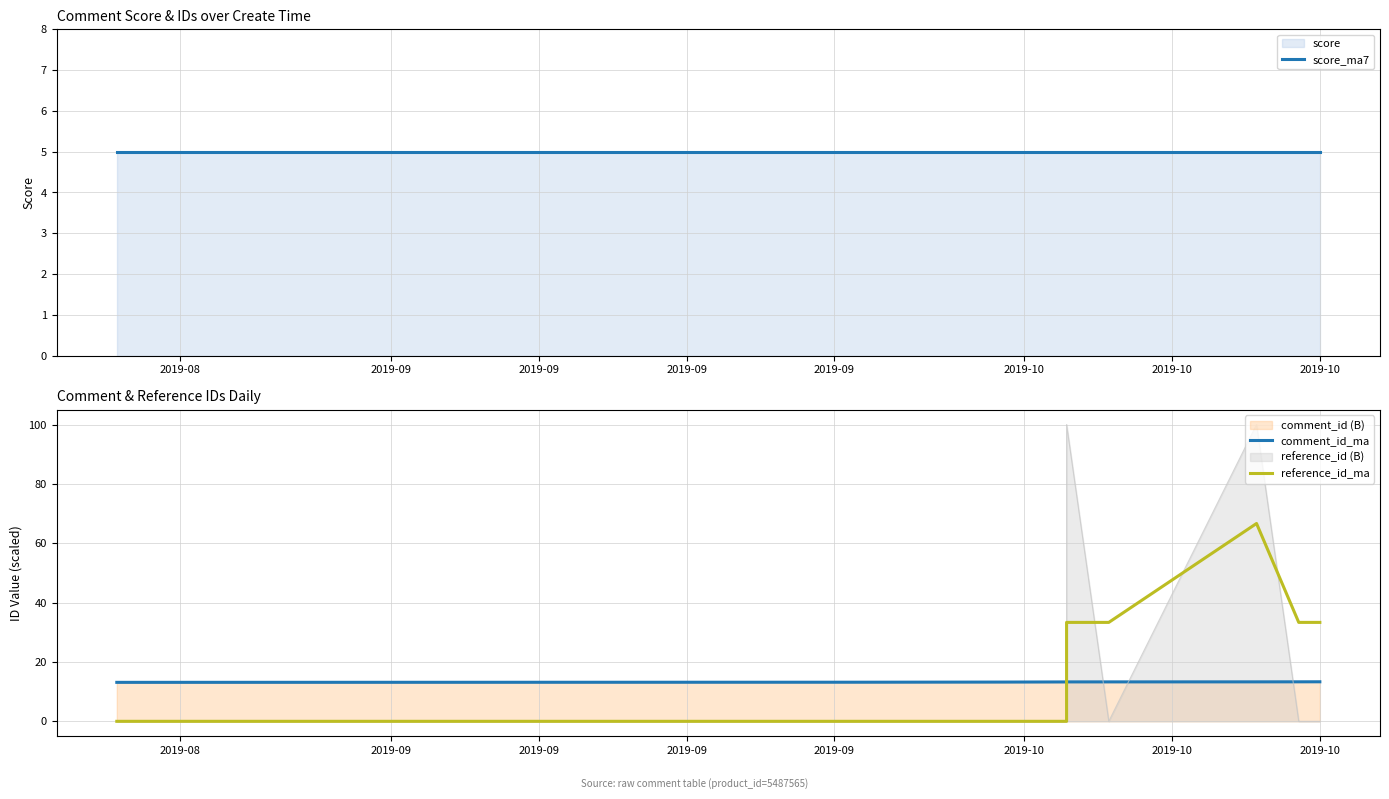

Is it true that comment_id_ma equals 5.4 at 2019-10?

False